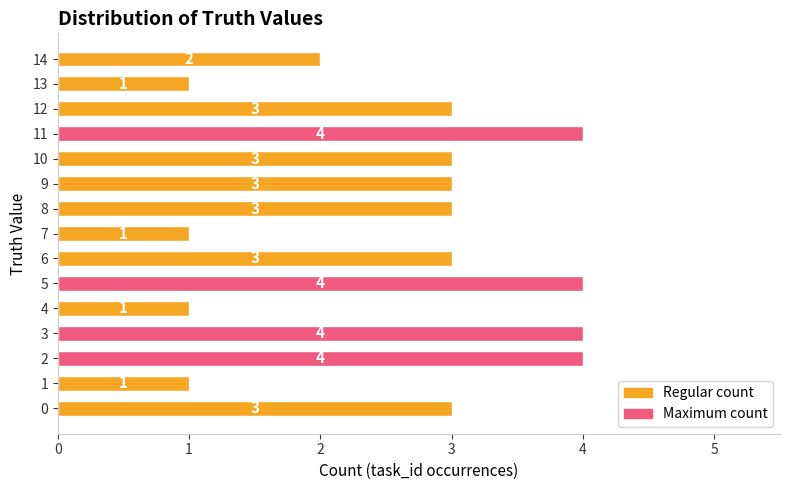

What is the maximum value shown in the chart?

4